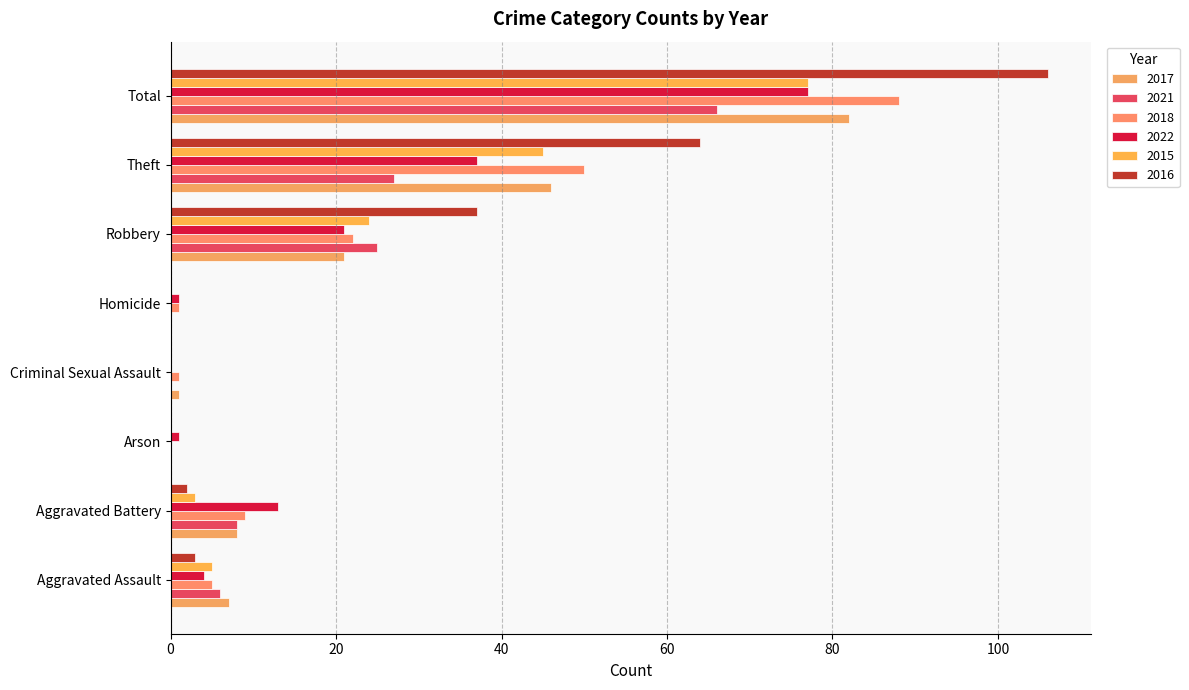

How many distinct data groups are displayed?

6